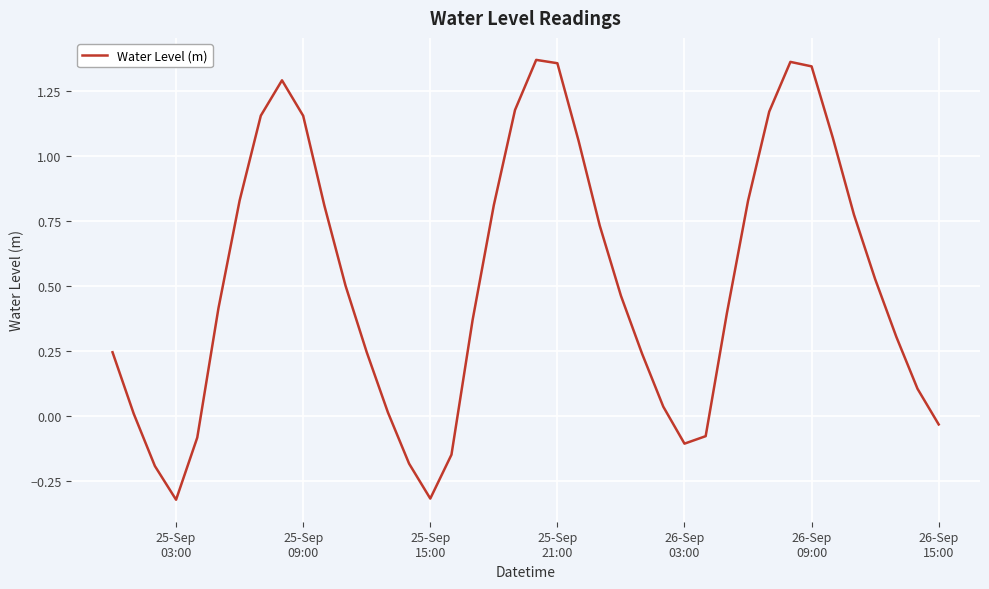

What is the difference between the maximum and minimum values?

1.7